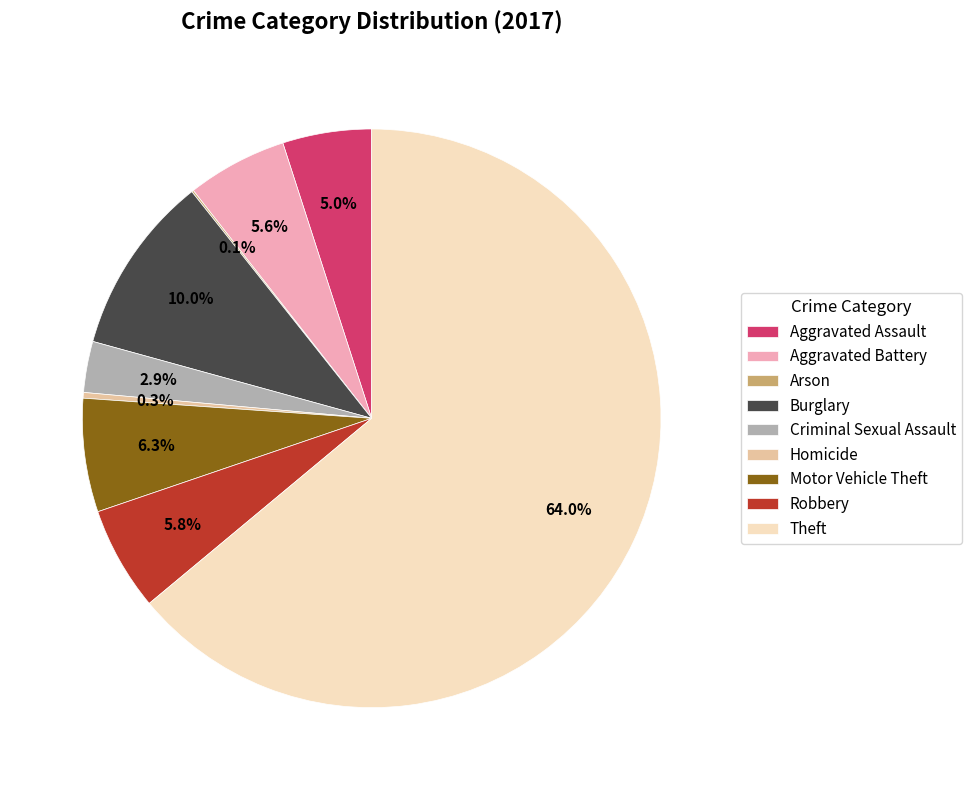

Which has a higher value, Theft or Burglary?

Theft